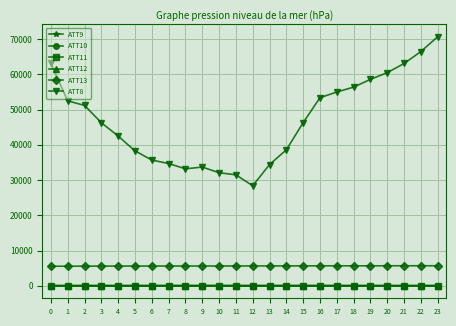

What are all the series names shown in the legend?

ATT9, ATT10, ATT11, ATT12, ATT13, ATT8